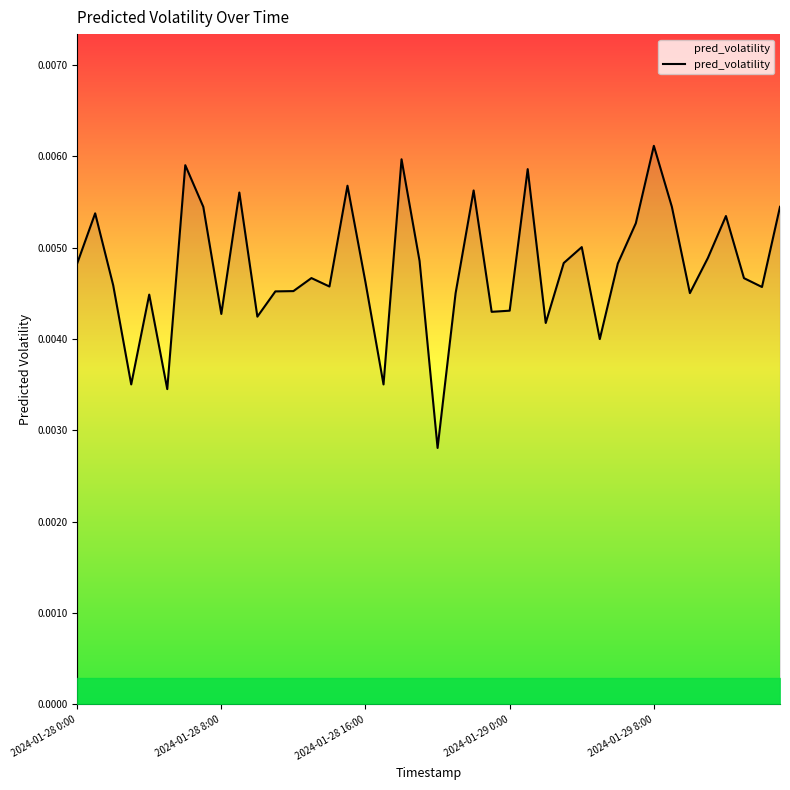

Does the chart have visible grid lines?

No